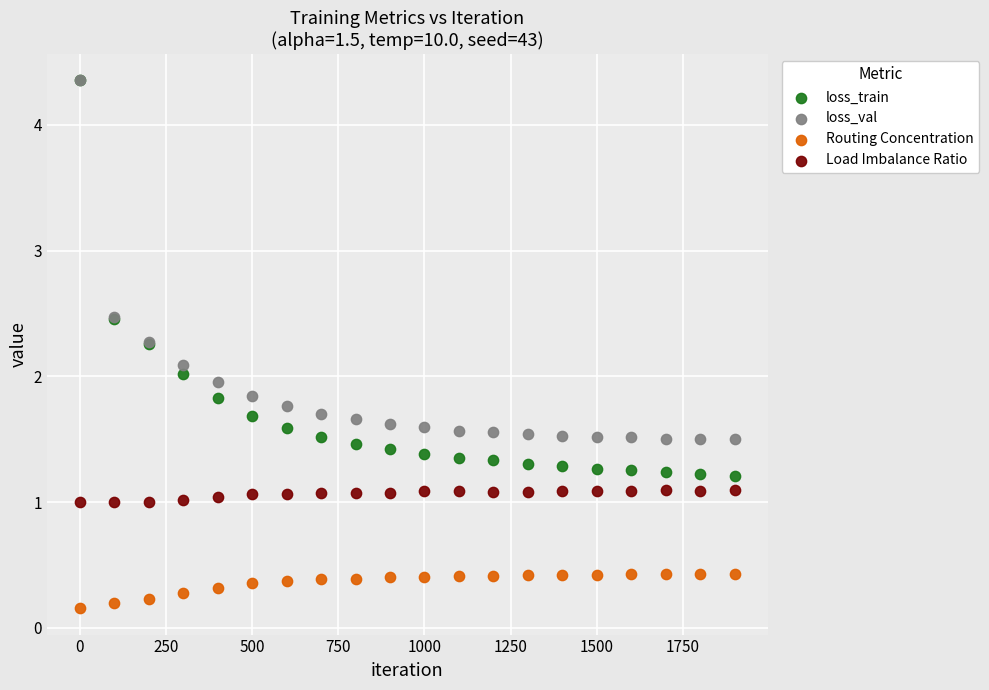

What are all the series names shown in the legend?

loss_train, loss_val, Routing Concentration, Load Imbalance Ratio